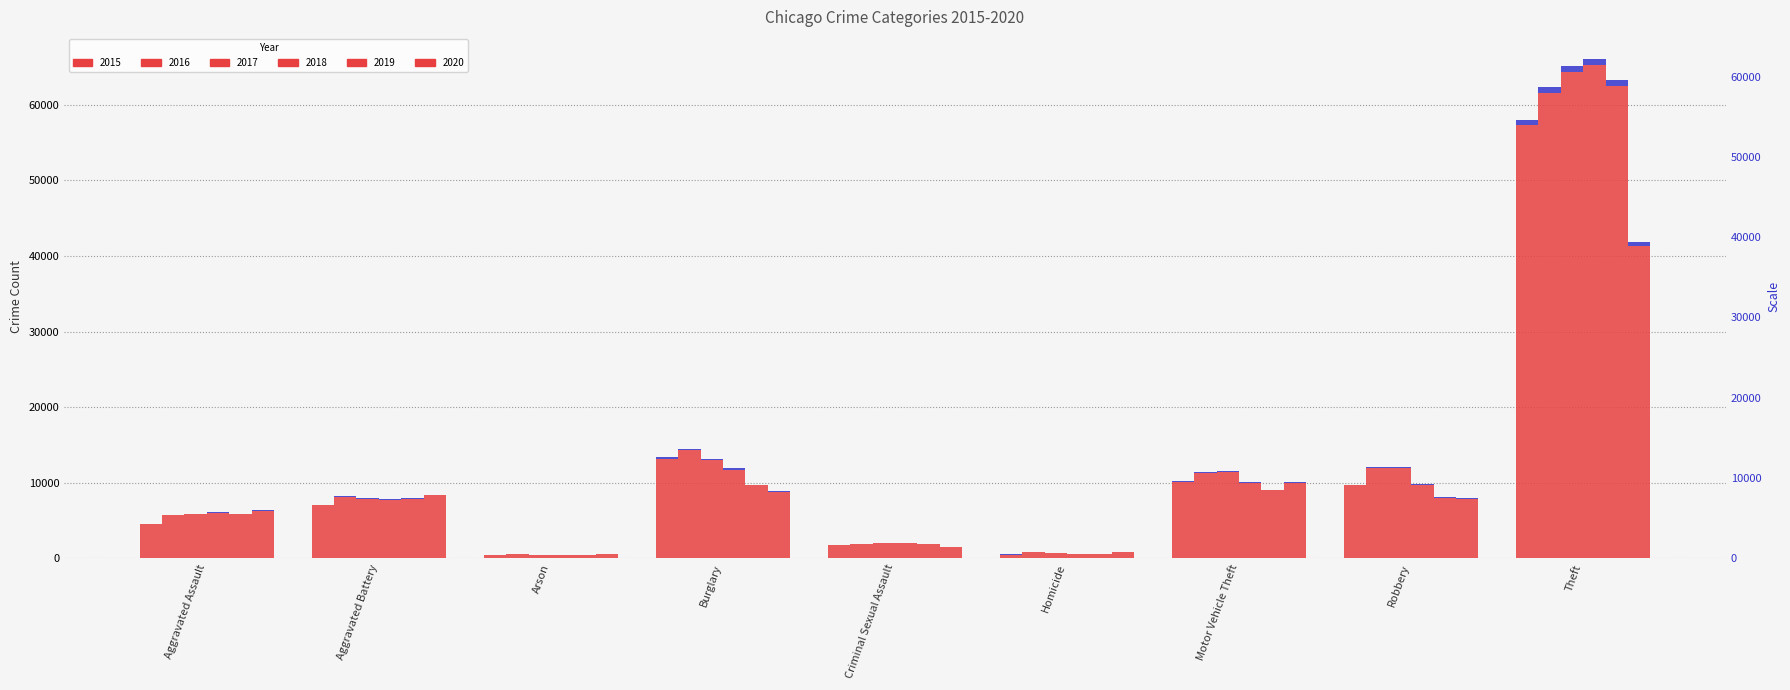

What is the total value across all series at Motor Vehicle Theft?

61655